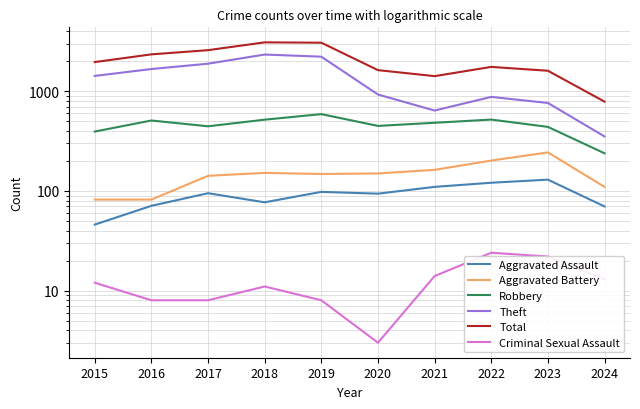

True or false: Criminal Sexual Assault has a value of 3 at 2021.

False